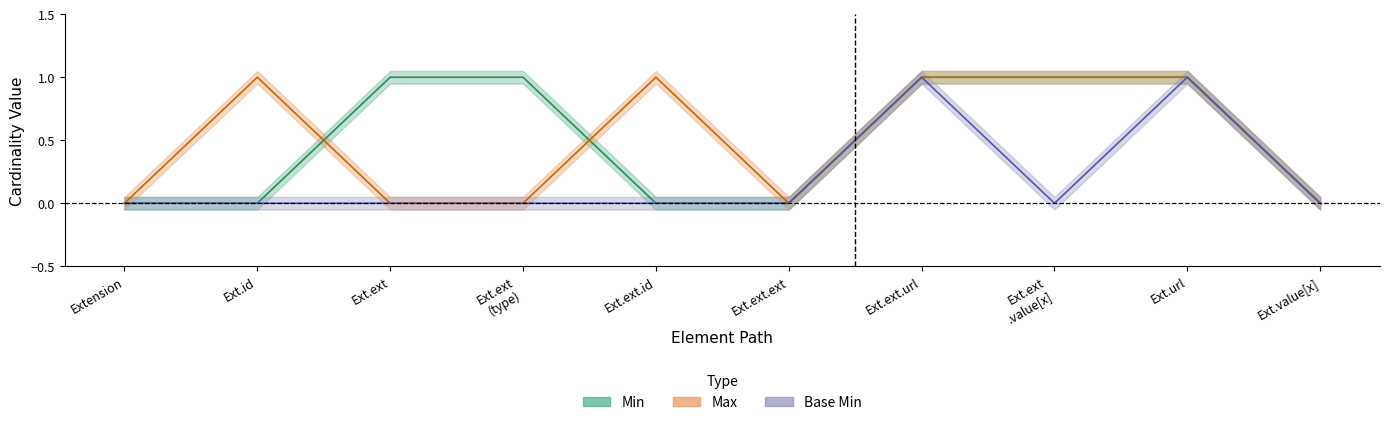

Which has a higher value, Ext.ext or Ext.ext (type)?

Ext.ext